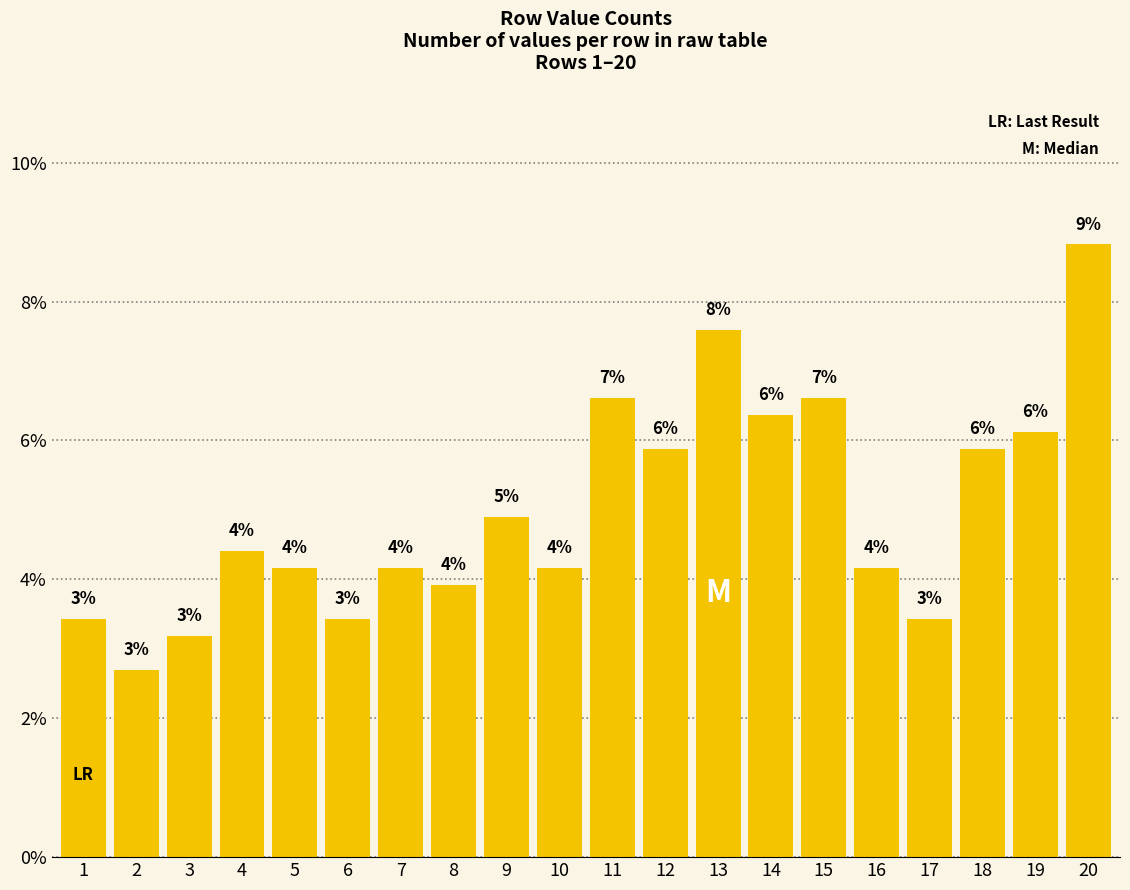

At which category does the chart reach its minimum across all series?

2